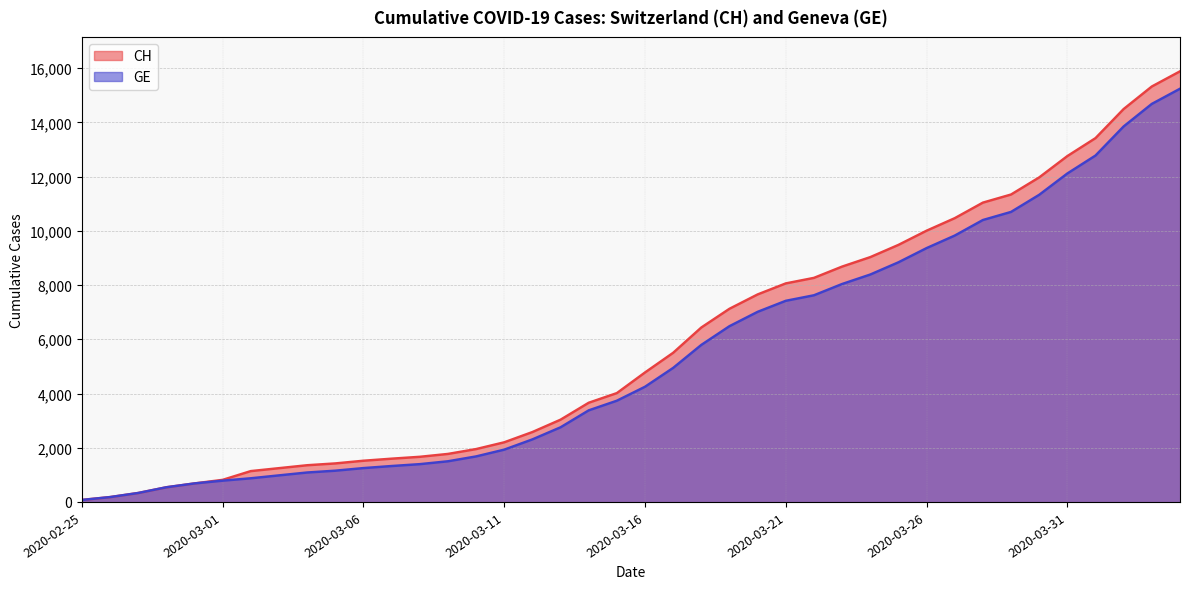

How many series are shown in this chart?

2